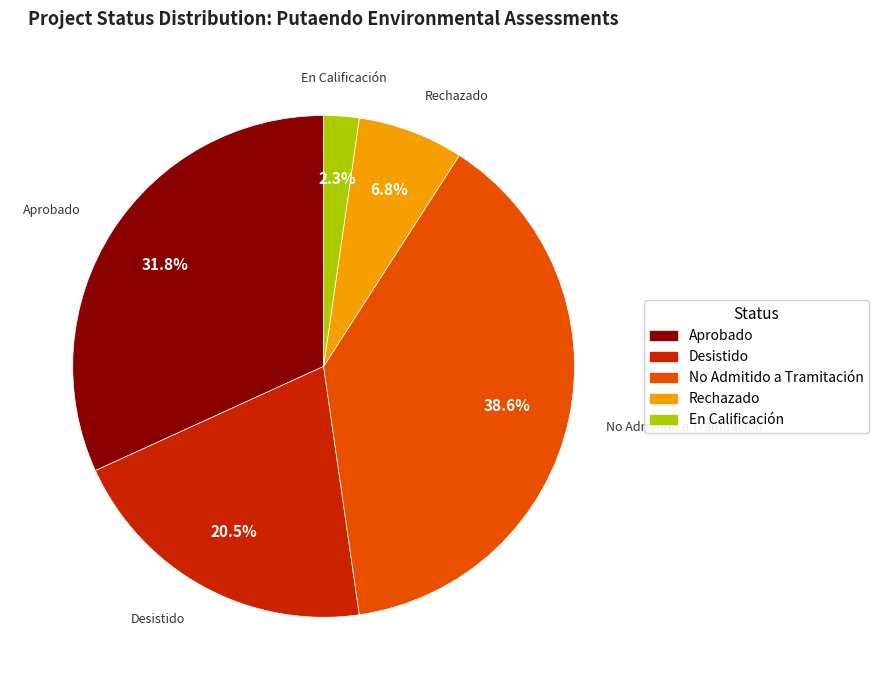

The Desistido slice represents 10% of the pie. True or false?

False